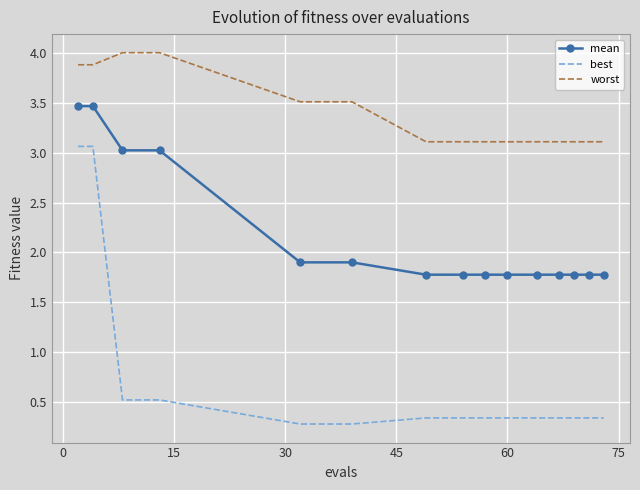

Which series has the largest range (max minus min)?

best